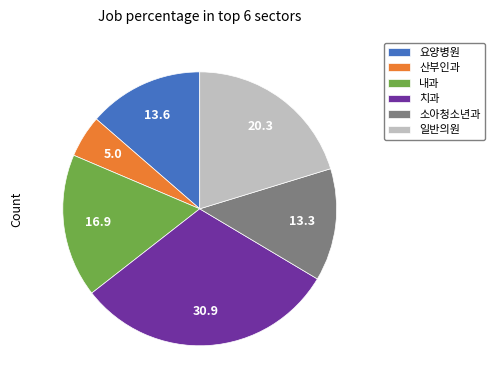

Combined, do 치과 and 내과 account for over 50%?

No